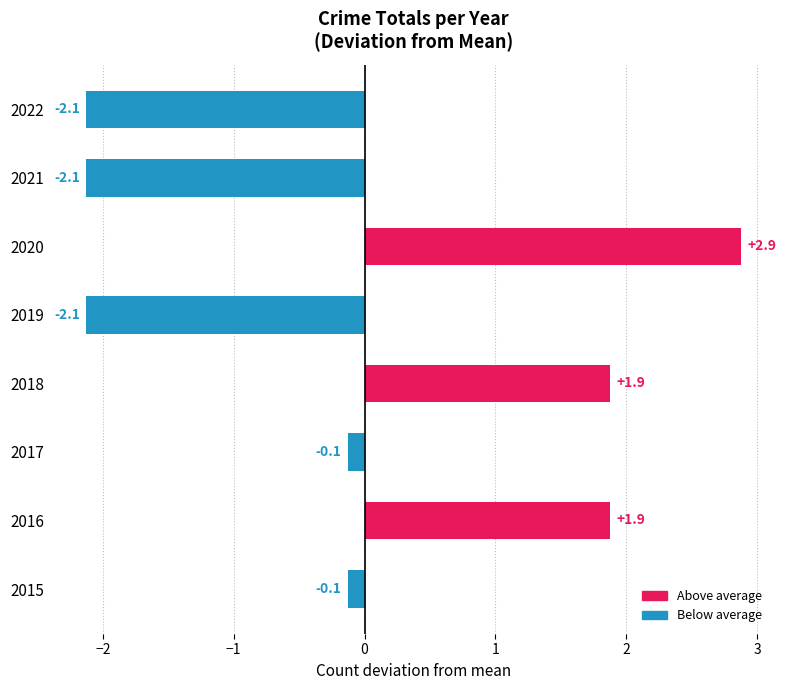

What is the approximate value at 2016?

1.9